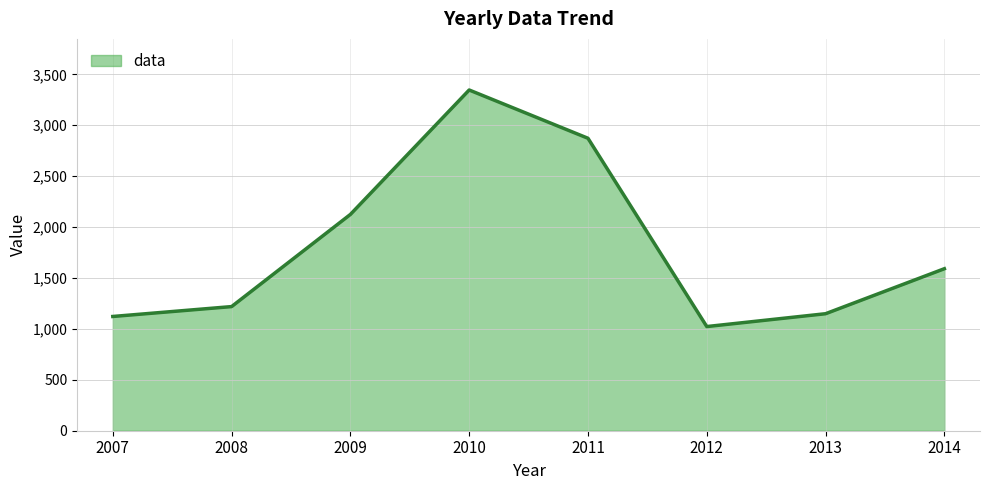

Reading left to right, list all the values displayed in this chart.

1122	1219	2124	3346	2872	1023	1149	1591